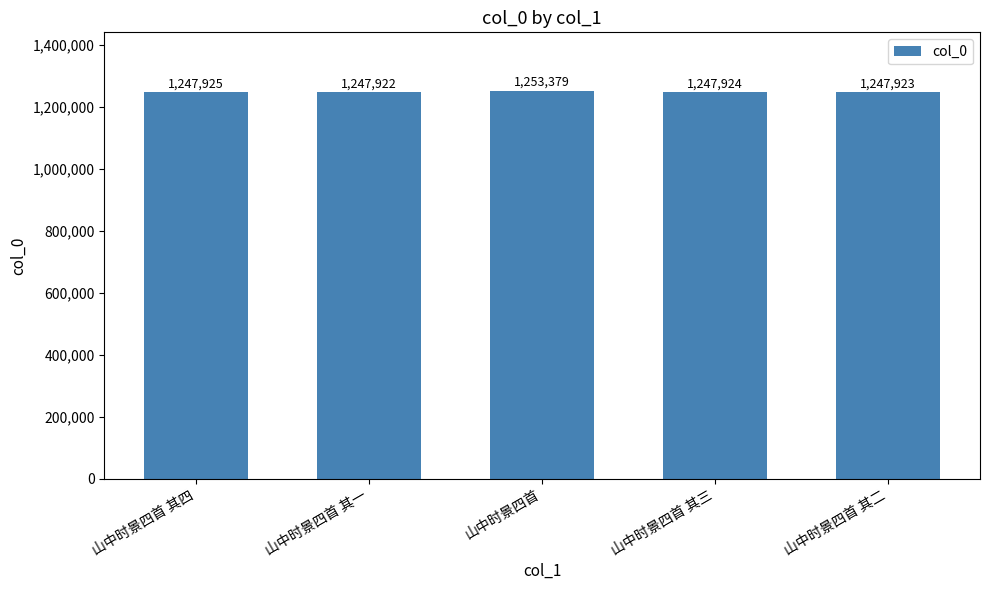

What position from the right is 山中时景四首 其四?

5